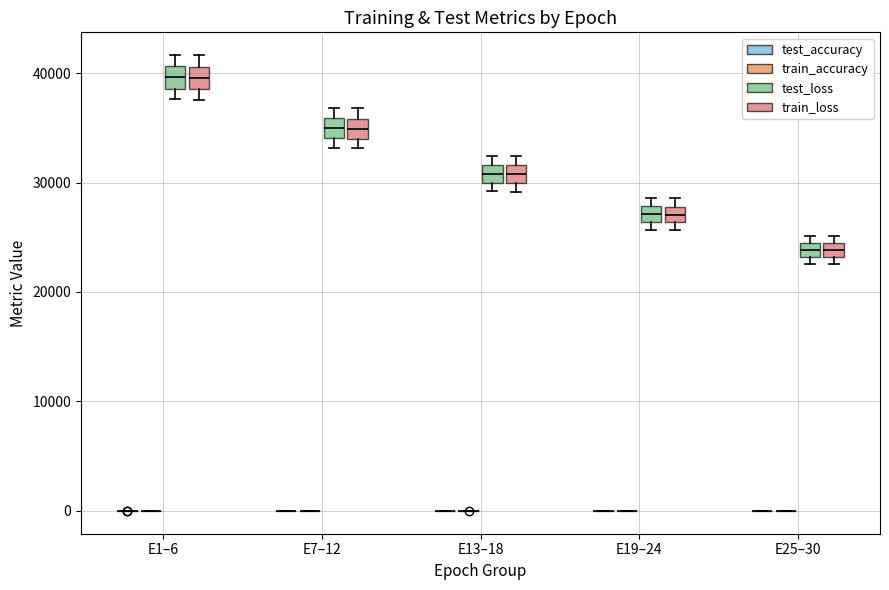

Where does the median line of the box for E13–18 (test_loss) sit on the y-axis? The values are not printed on the chart, so give them approximately, as read against the axis.

31000